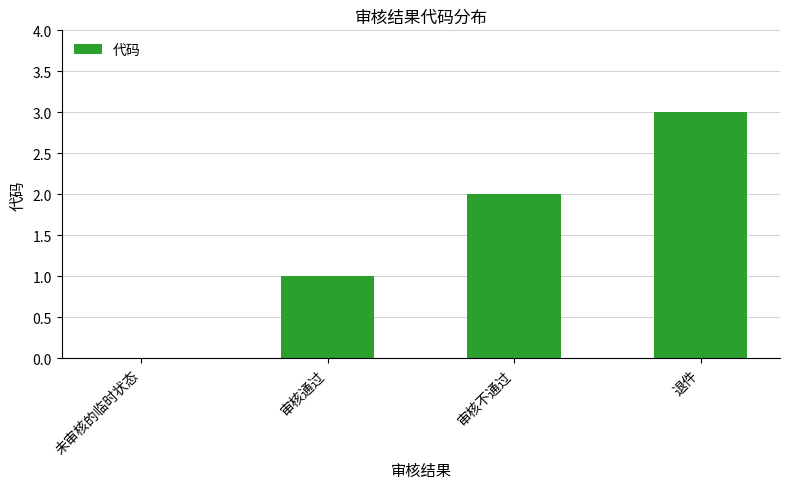

What is the sum of the values at 审核不通过 and 退件?

5